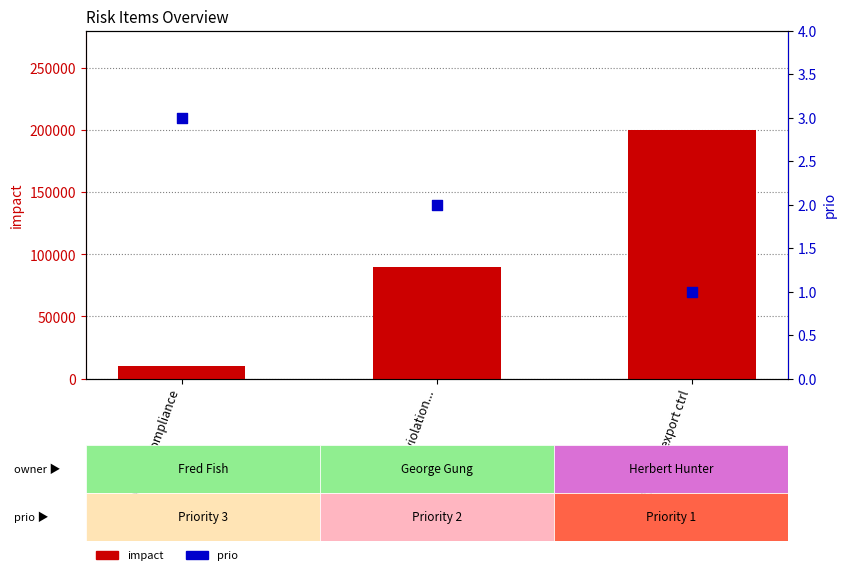

Which series has the largest Y range (max minus min)?

impact